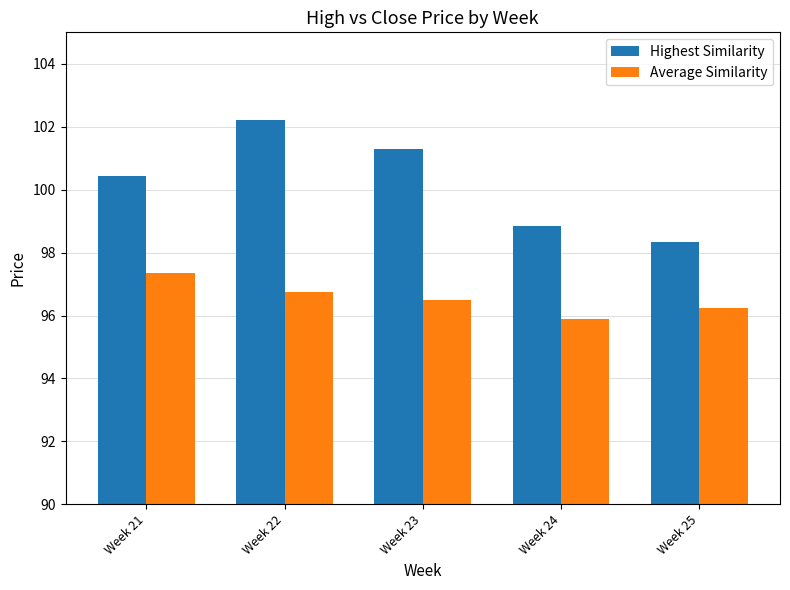

What is the average value of the Highest Similarity series?

100.2